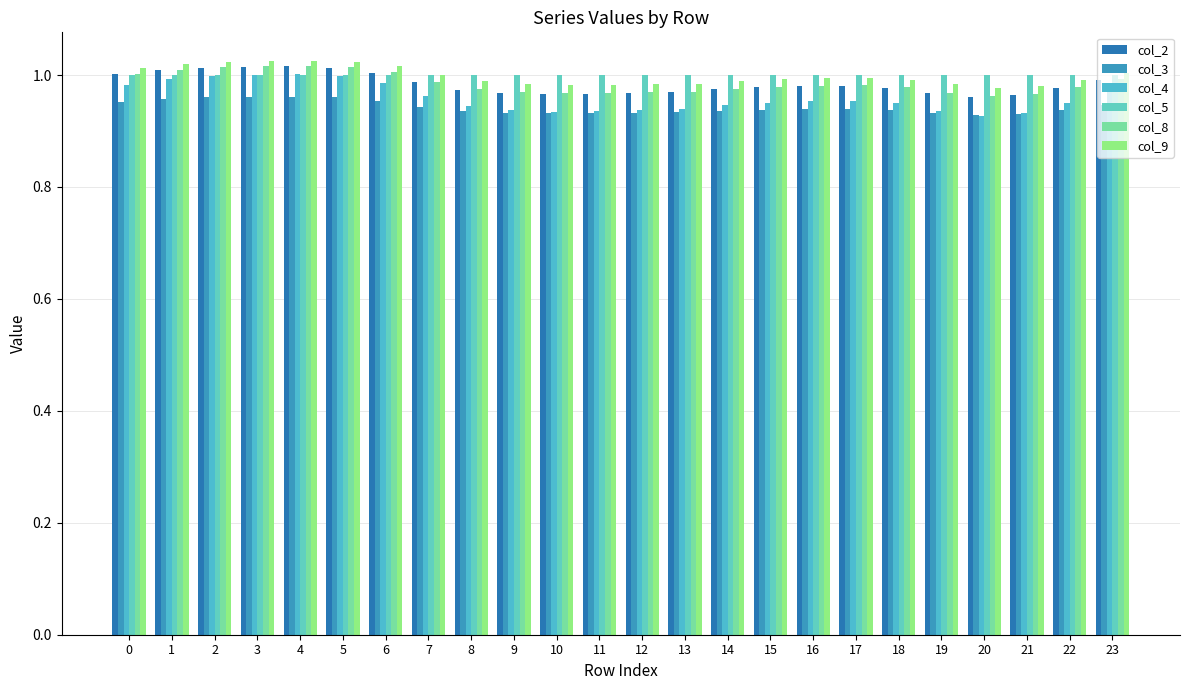

The value of col_9 at 5 is 0.4. True or false?

False